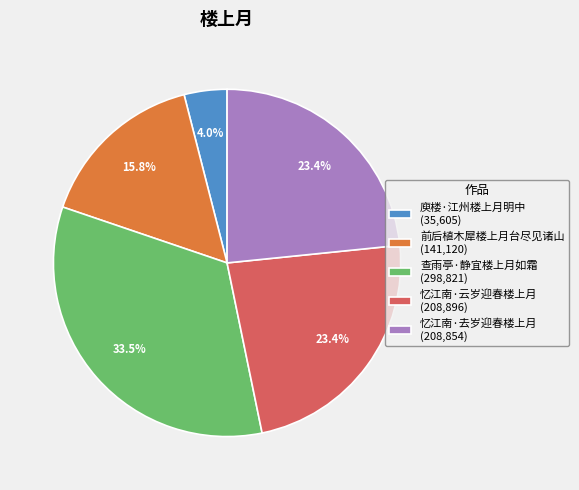

True or false: 庾楼·江州楼上月明中 accounts for 19% of the total.

False